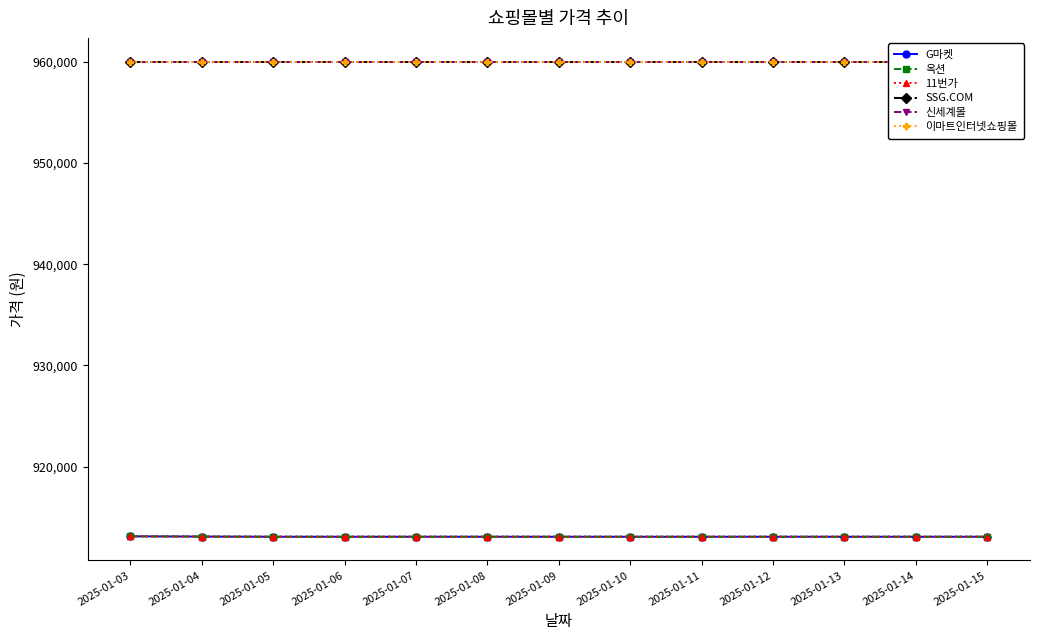

The value of 이마트인터넷쇼핑몰 at 2025-01-07 is 960000. True or false?

True